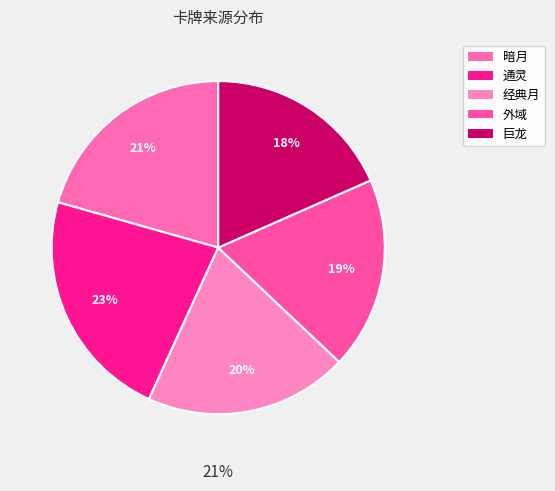

Does 通灵 represent more than half of the total?

No